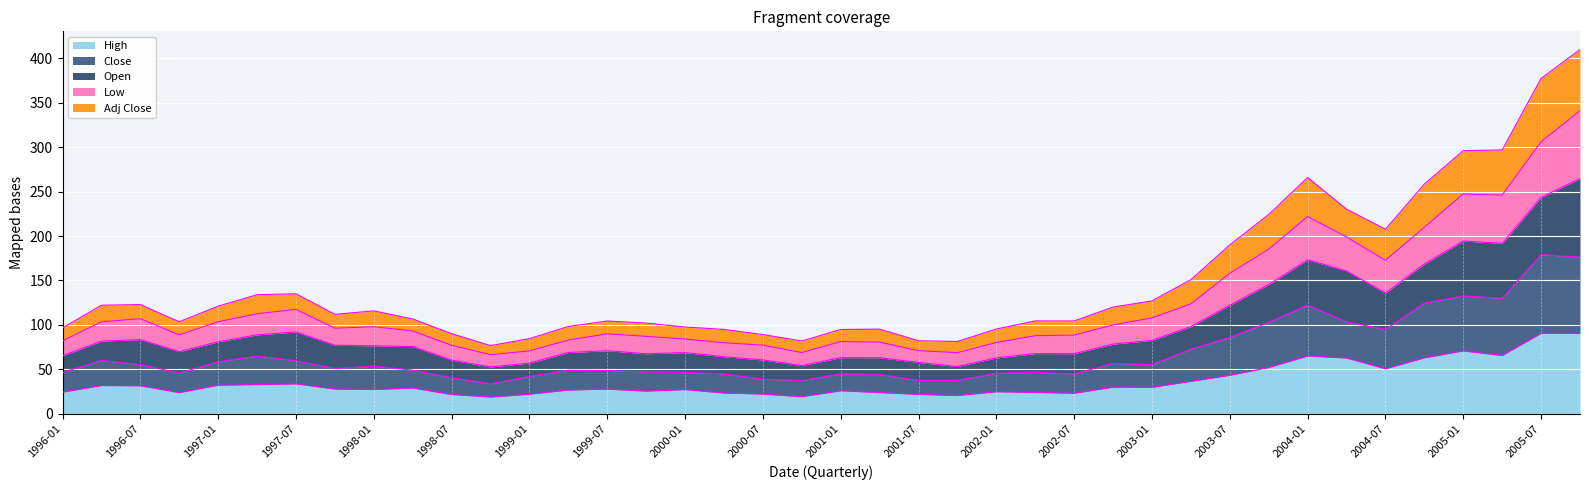

Which has a higher value, 1996-07 or 1998-10?

1996-07